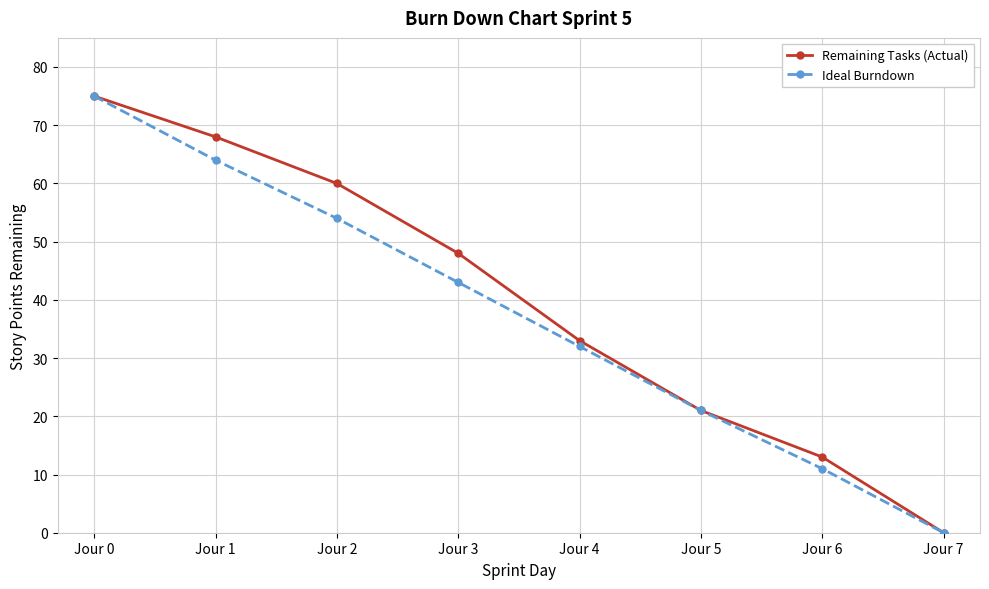

True or false: Remaining Tasks (Actual) has more than 2 points higher than both neighbors.

False